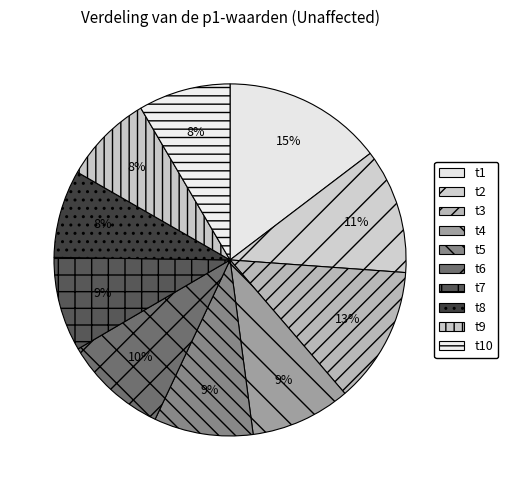

What percentage is the t9 slice, to the nearest percent?

8%